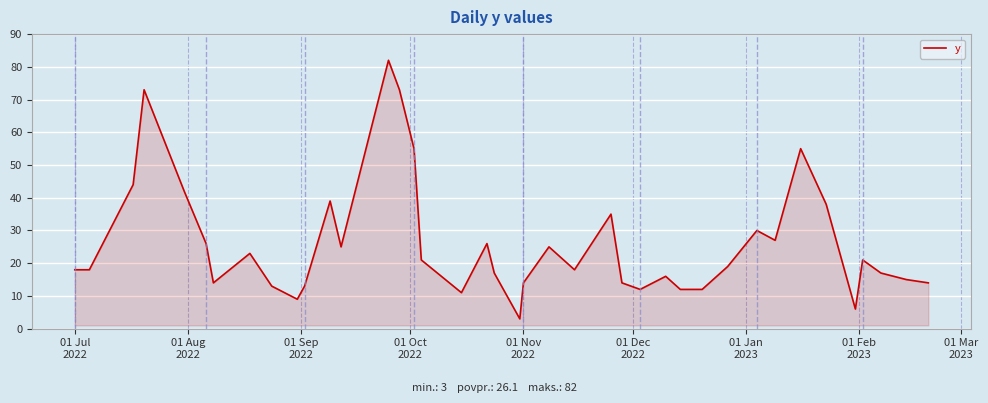

What is the difference between the maximum and minimum values?

79